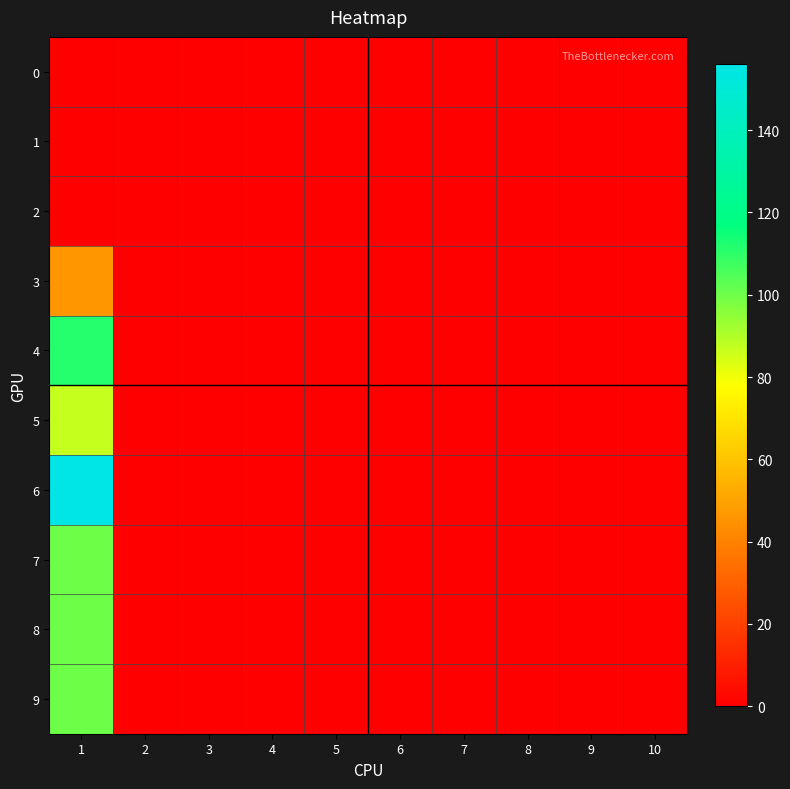

Reading right to left, extract all data points from this chart.

0: 10=0	9=0	8=0	7=0	6=0	5=0	4=0	3=0	2=0	1=0
1: 10=0	9=0	8=0	7=0	6=0	5=0	4=0	3=0	2=0	1=0
2: 10=0	9=0	8=0	7=0	6=0	5=0	4=0	3=0	2=0	1=0
3: 10=0	9=0	8=0	7=0	6=0	5=0	4=0	3=0	2=0	1=46
4: 10=0	9=0	8=0	7=0	6=0	5=0	4=0	3=0	2=0	1=111
5: 10=0	9=0	8=0	7=0	6=0	5=0	4=0	3=0	2=0	1=87
6: 10=0	9=0	8=0	7=0	6=0	5=0	4=0	3=0	2=0	1=156
7: 10=0	9=0	8=0	7=0	6=0	5=0	4=0	3=0	2=0	1=100
8: 10=0	9=0	8=0	7=0	6=0	5=0	4=0	3=0	2=0	1=100
9: 10=0	9=0	8=0	7=0	6=0	5=0	4=0	3=0	2=0	1=100